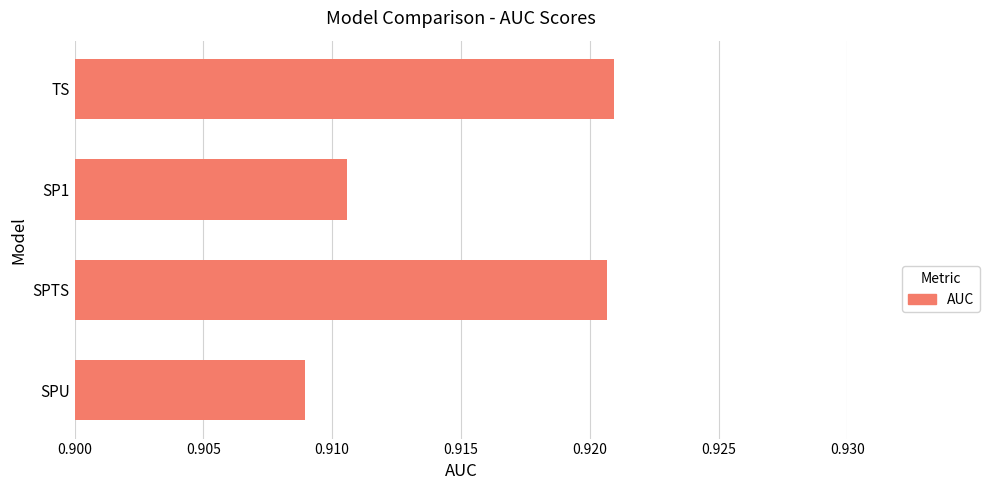

How many data points does each series have?

4